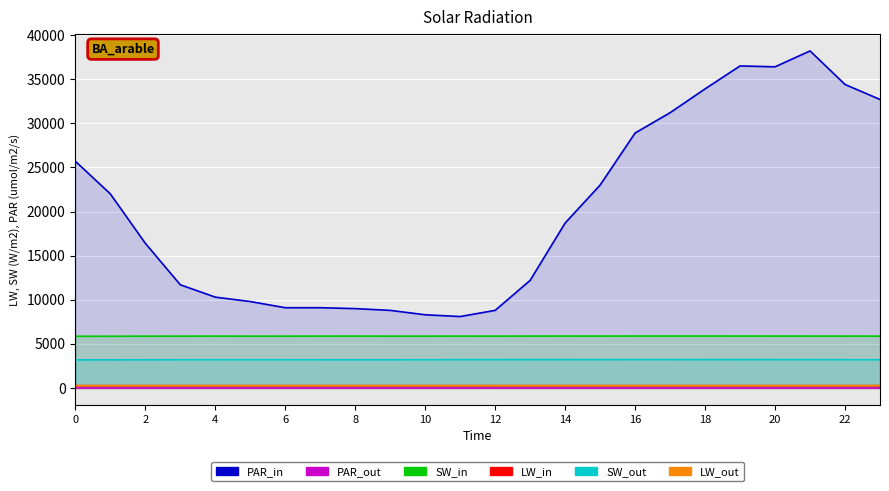

True or false: ATT17 and ATT8 intersect in this chart.

False